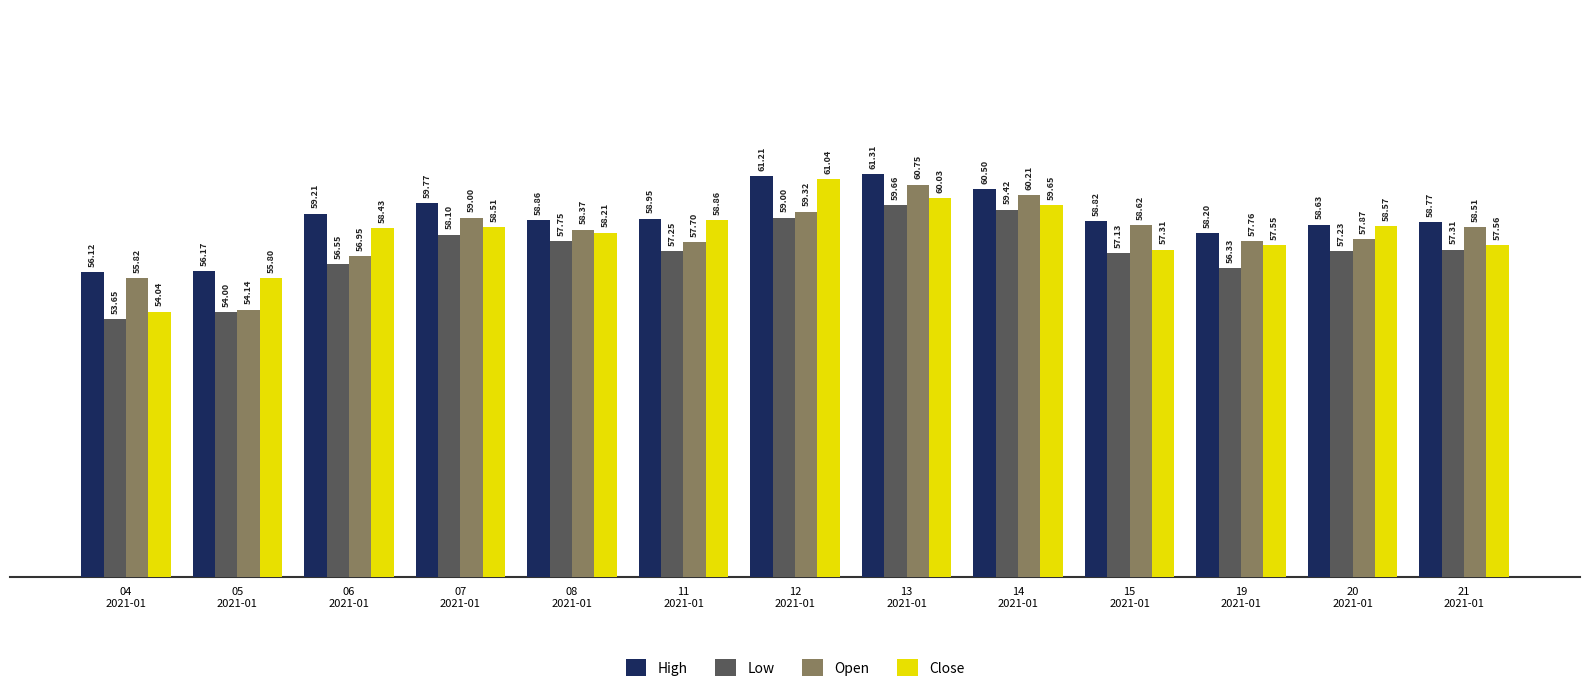

At which label does Low first exceed 57?

07
2021-01